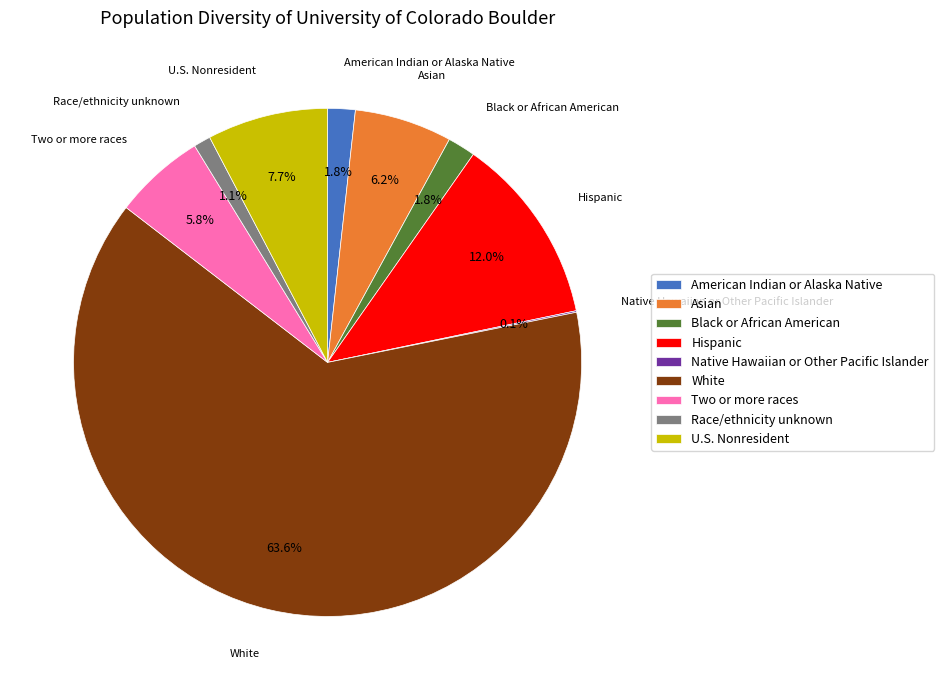

Between Race/ethnicity unknown and Two or more races, which is larger?

Two or more races